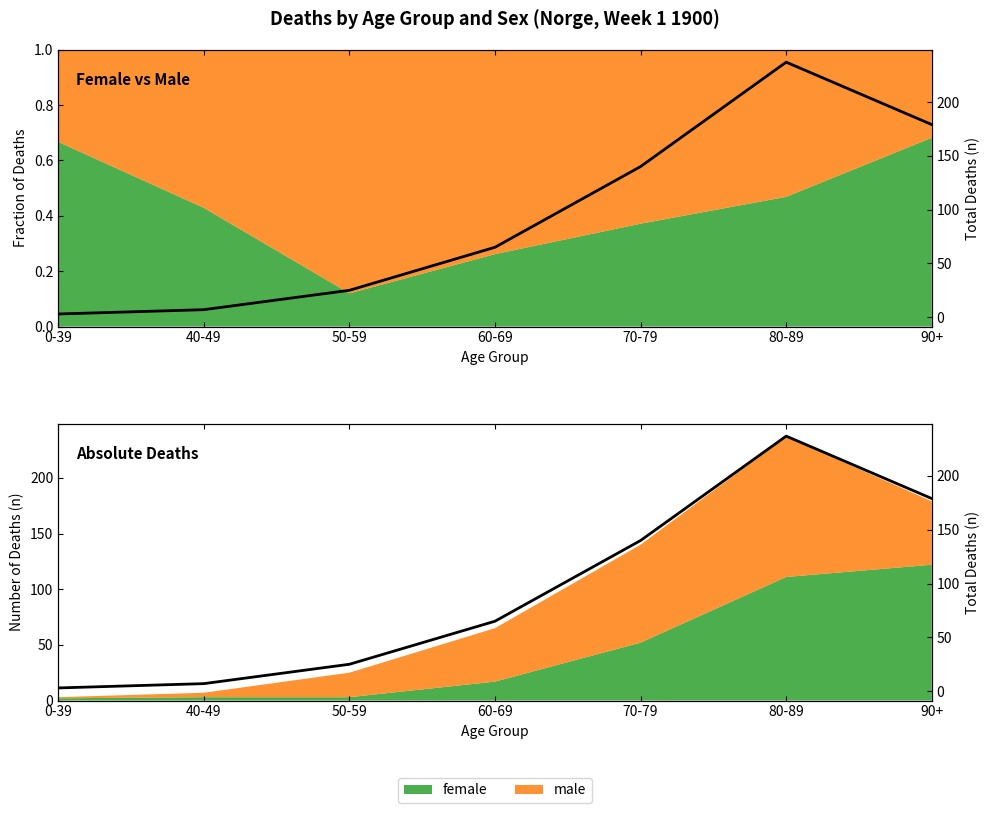

How many points are higher than both their immediate neighbors (excluding endpoints)?

1